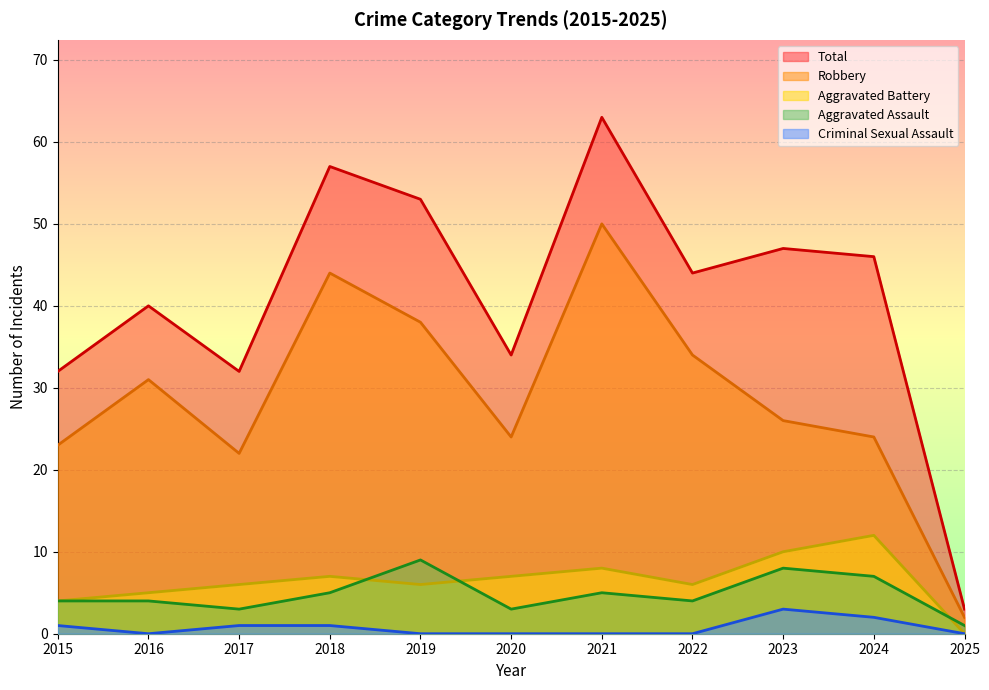

What is the value of the Aggravated Assault point at the 5th from the left?

9